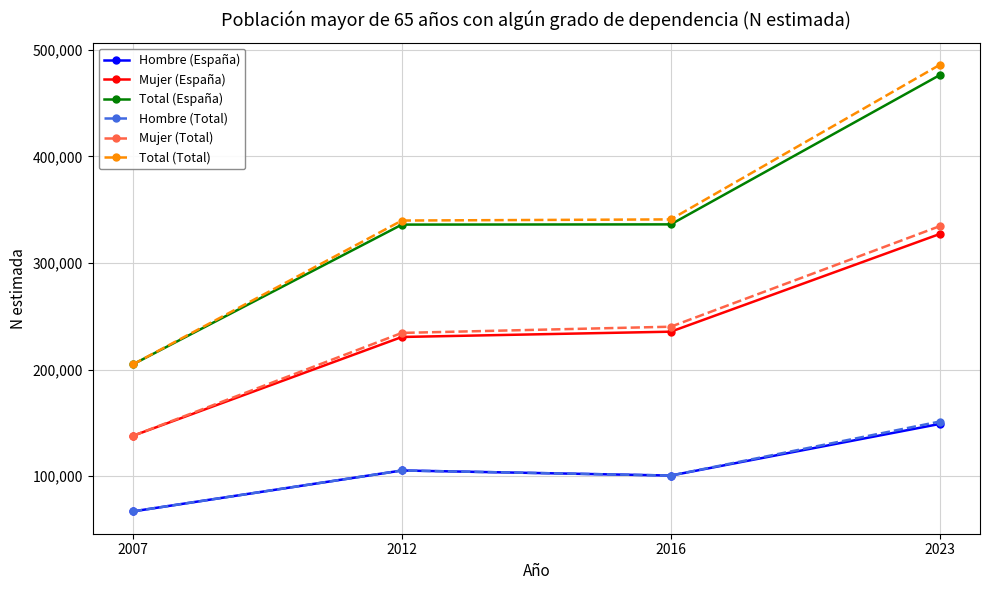

What is the maximum value for Total (España)?

476140